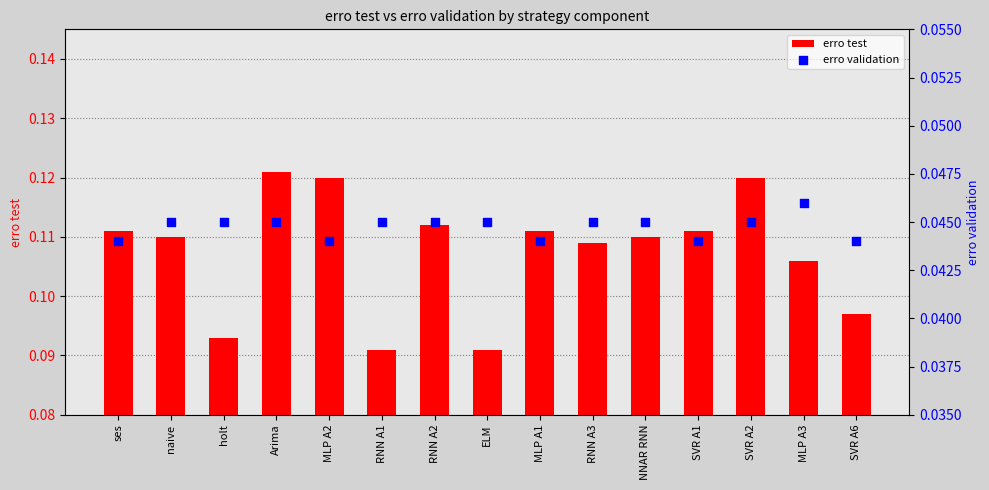

Which series contains the lowest Y value?

erro validation